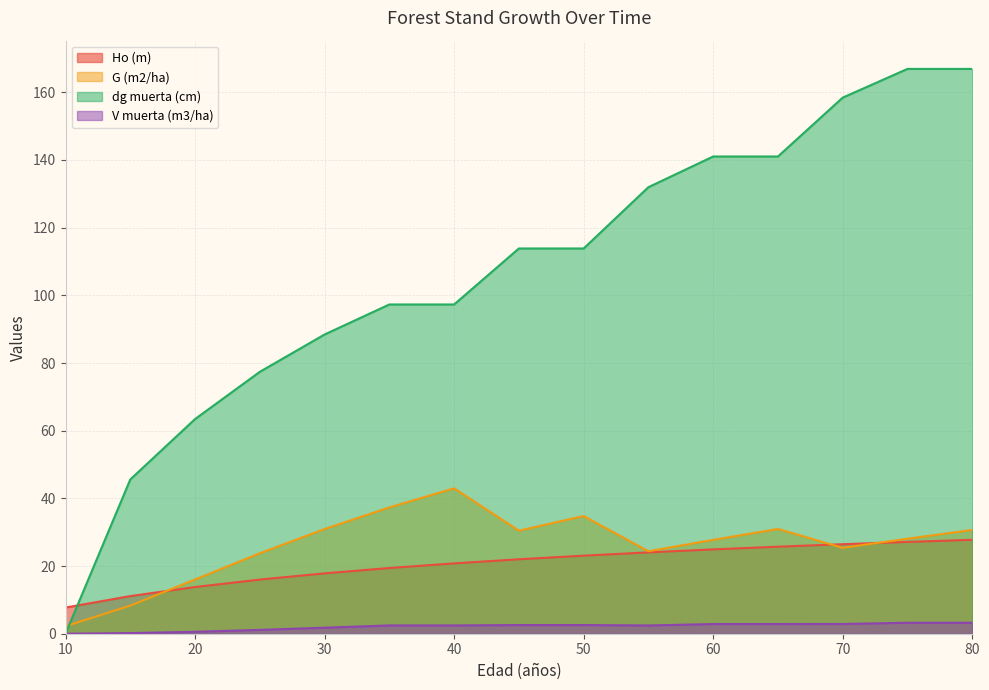

What is the average value of the dg muerta (cm) series?

106.9